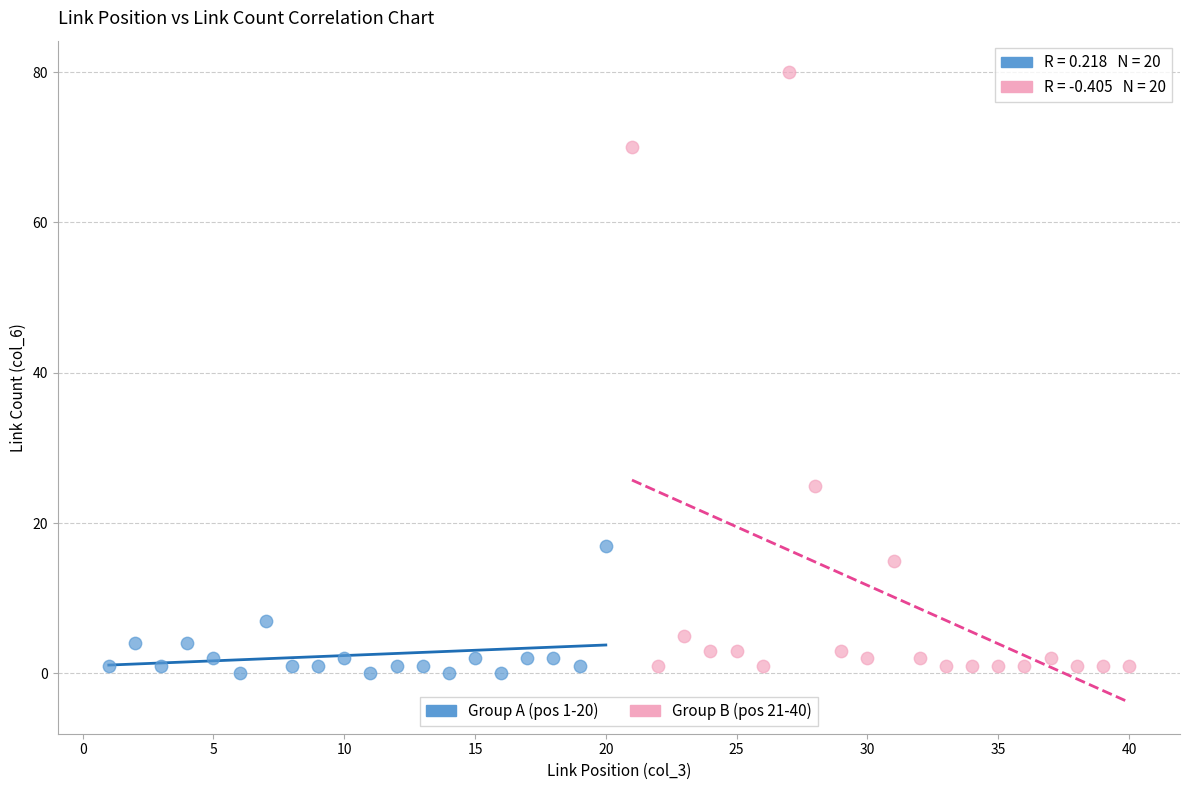

Which series has the widest spread of Y values?

Group B (pos 21-40)